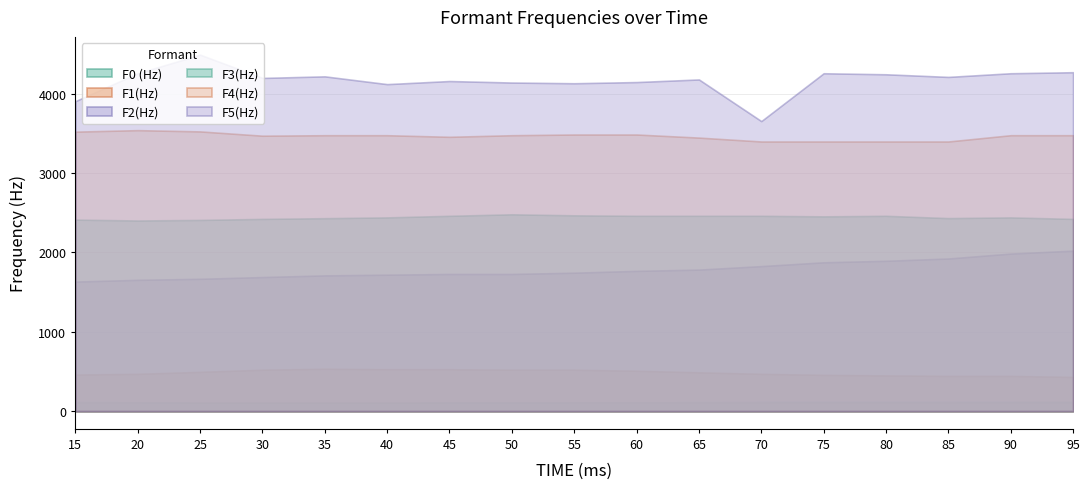

Which series changed the most between 25 and 60?

F5(Hz)